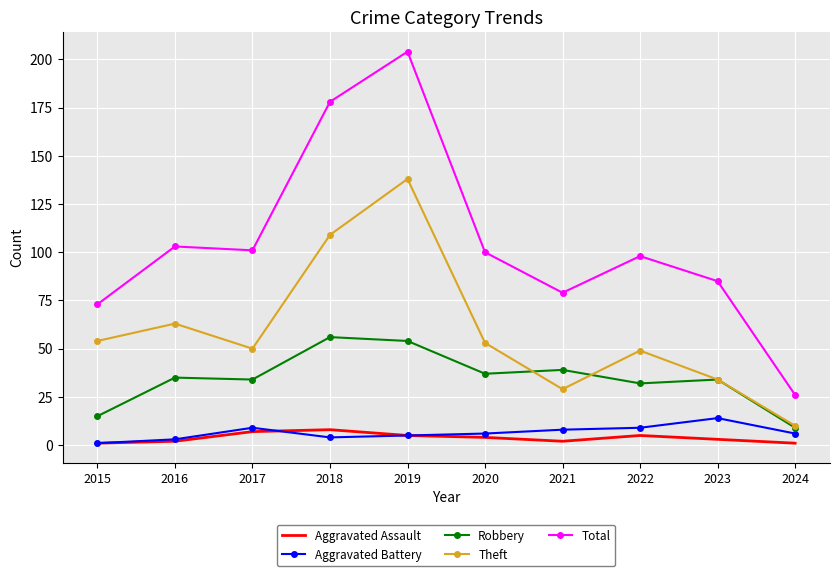

What value does the Theft series have at 2022?

49